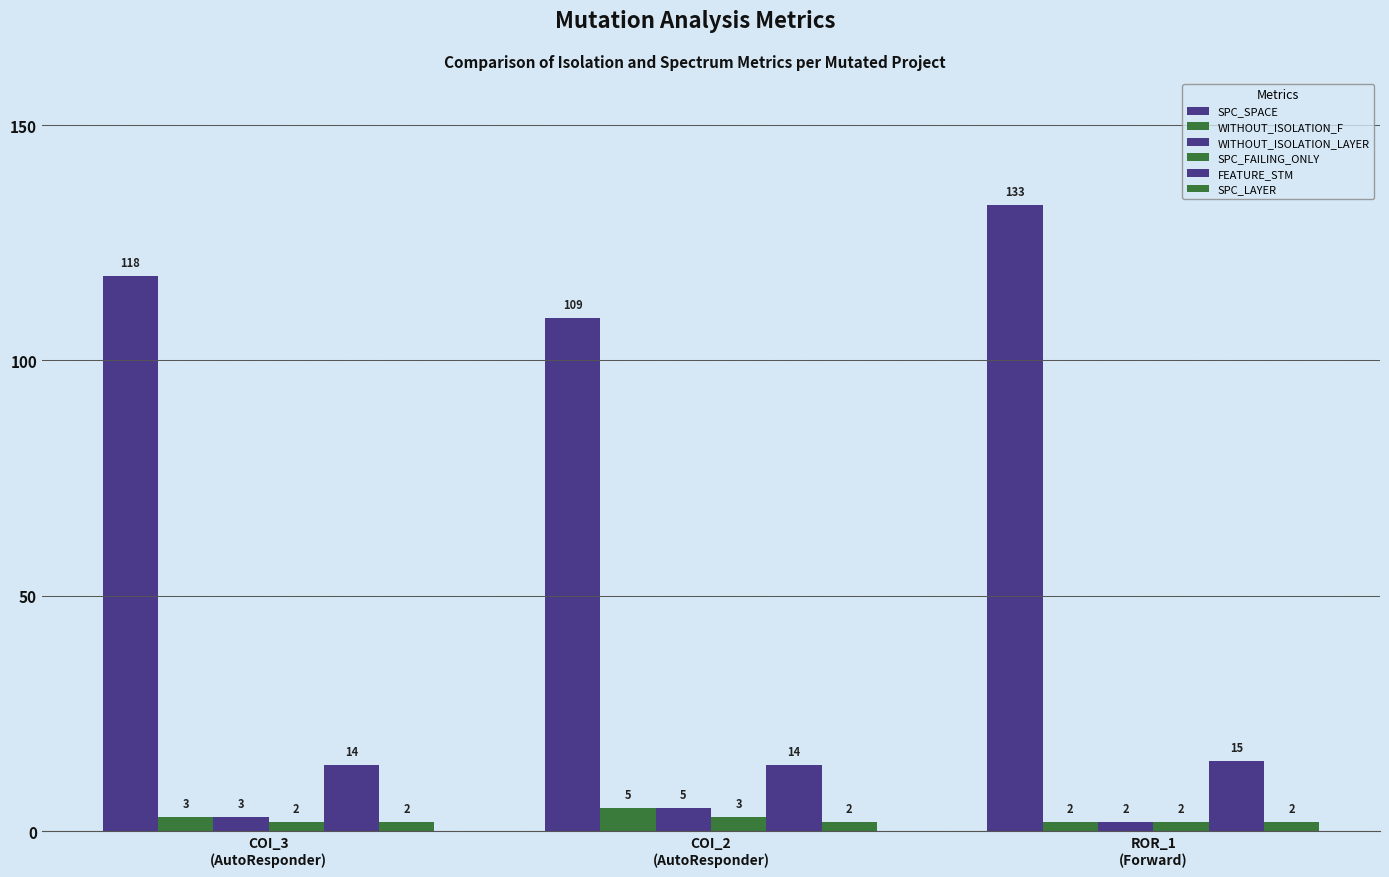

Which series has the widest spread of values?

SPC_SPACE